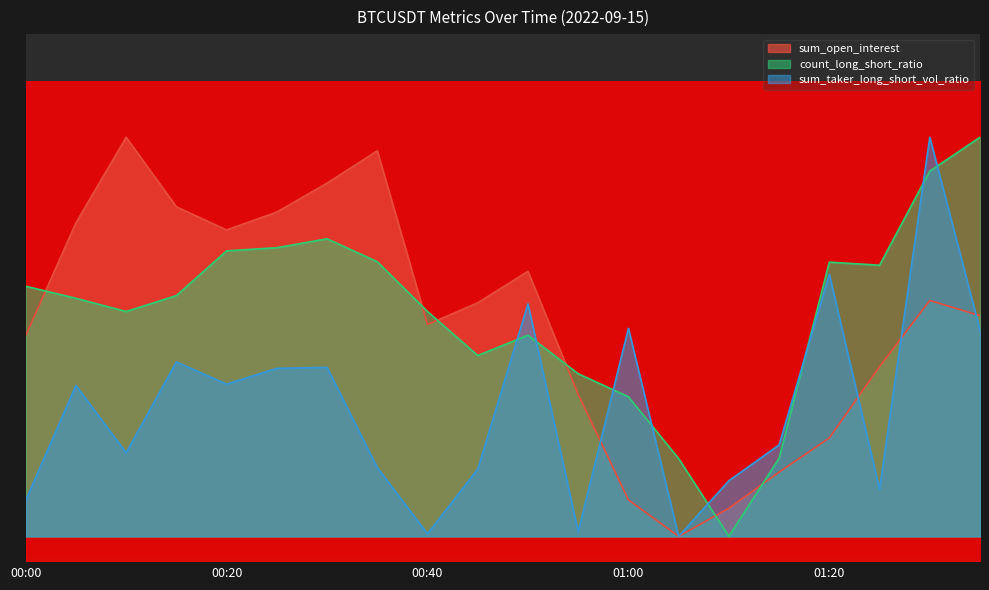

Reading left to right, transcribe all the data shown in this chart.

sum_open_interest: 00:00=117408.2	00:05=117626.6	00:10=117792.6	00:15=117657.7	00:20=117612.8	00:25=117647.5	00:30=117703.7	00:35=117766.3	00:40=117429.5	00:45=117471.6	00:50=117532.7	00:55=117293.9	01:00=117089.5	01:05=117018.7	01:10=117073.3	01:15=117143.2	01:20=117209.5	01:25=117348.1	01:30=117476.1	01:35=117446.7
count_long_short_ratio: 00:00=117503.7	00:05=117480.3	00:10=117454.7	00:15=117485.6	00:20=117572.3	00:25=117578.4	00:30=117595.7	00:35=117551.2	00:40=117454.7	00:45=117369.4	00:50=117408.7	00:55=117334.0	01:00=117289.5	01:05=117169.5	01:10=117018.7	01:15=117170.3	01:20=117550.5	01:25=117544.4	01:30=117727.0	01:35=117792.6
sum_taker_long_short_vol_ratio: 00:00=117088.7	00:05=117311.4	00:10=117180.8	00:15=117356.9	00:20=117313.8	00:25=117344.5	00:30=117346.3	00:35=117152.1	00:40=117023.8	00:45=117149.0	00:50=117469.5	00:55=117027.8	01:00=117422.0	01:05=117018.7	01:10=117126.6	01:15=117196.0	01:20=117526.9	01:25=117110.0	01:30=117792.6	01:35=117418.7